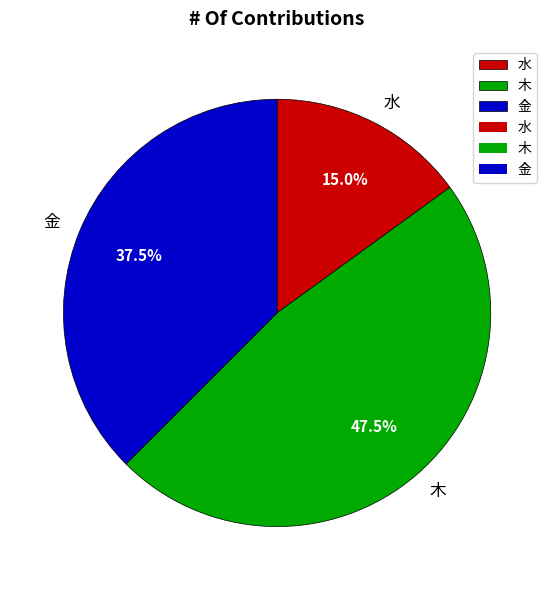

Which category has the biggest portion of the pie?

木